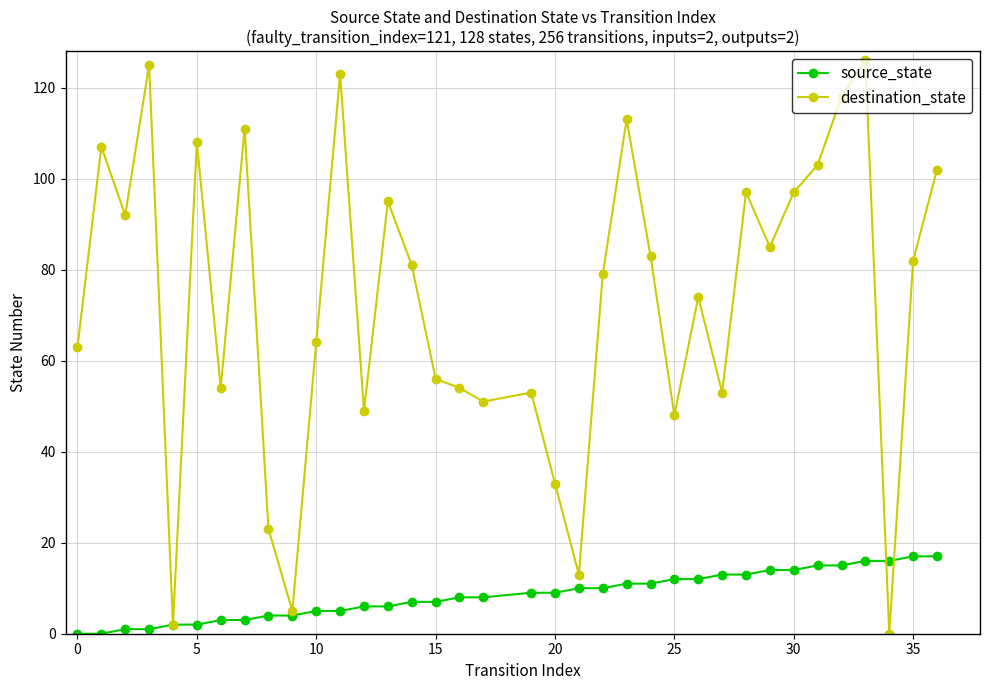

What is the value of the destination_state point at the 36th from the left?

102